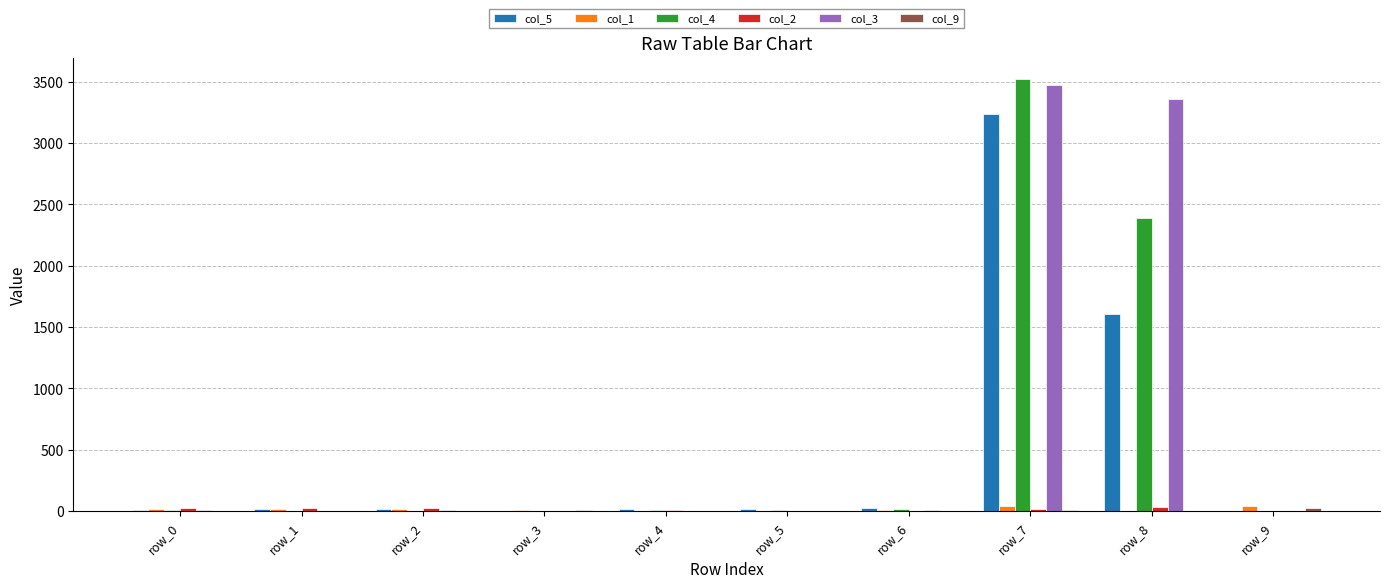

What is the difference between the col_1 values at row_3 and row_4?

10